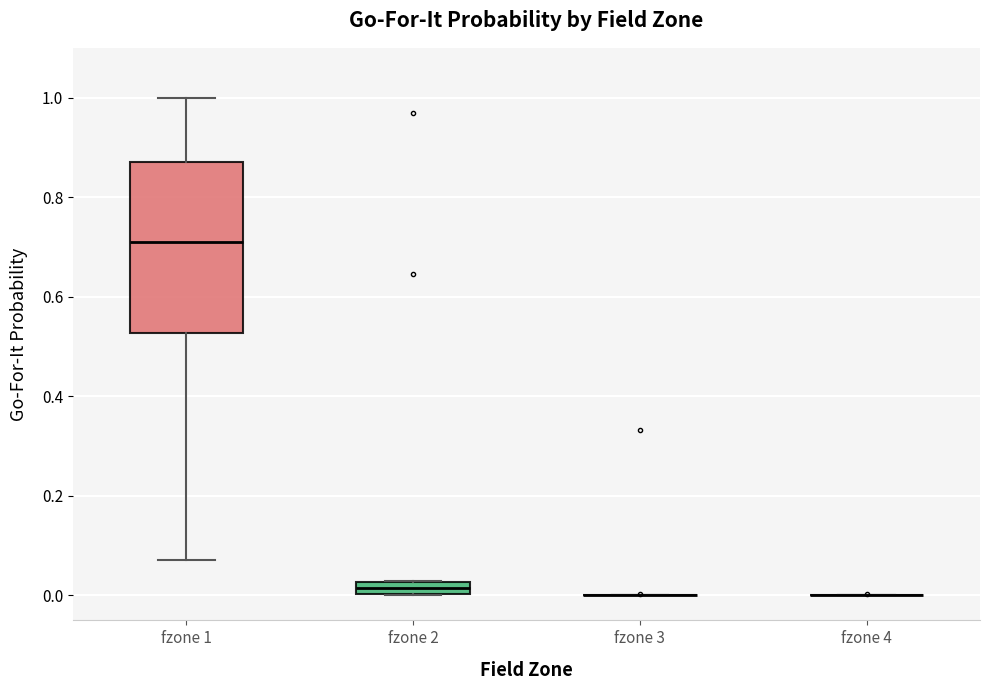

Where is the upper edge of the box for fzone 2 on the y-axis? The values are not printed on the chart, so give them approximately, as read against the axis.

0.02